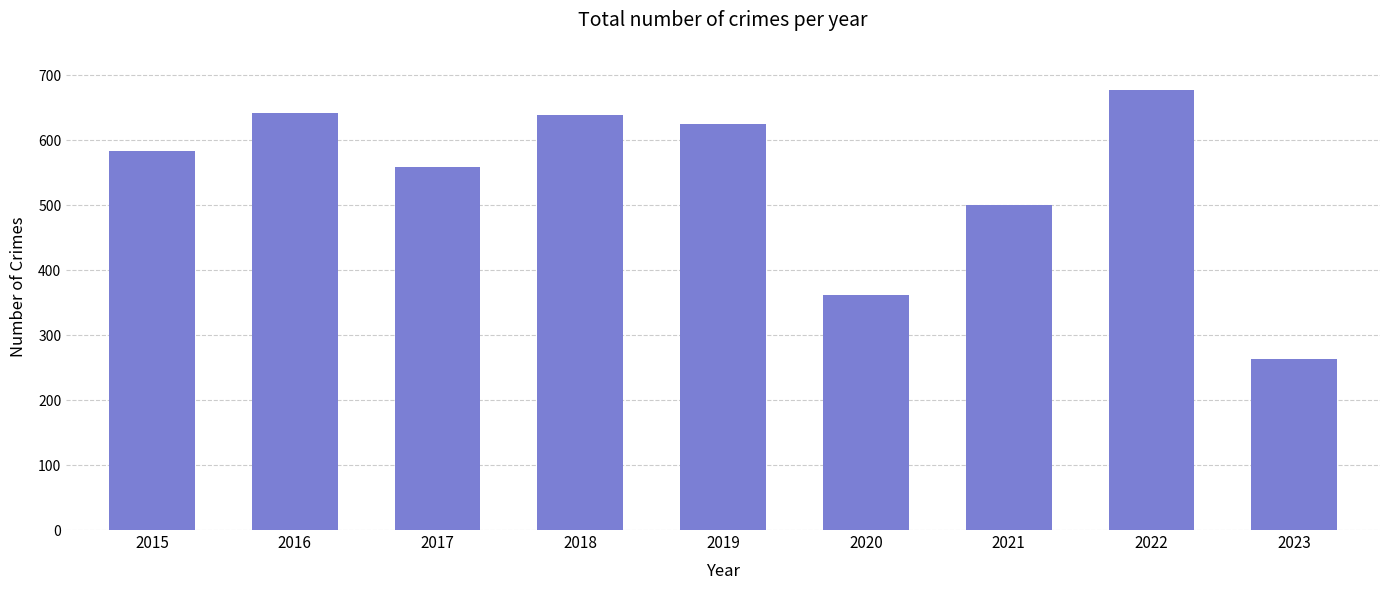

What is the greatest value displayed?

677